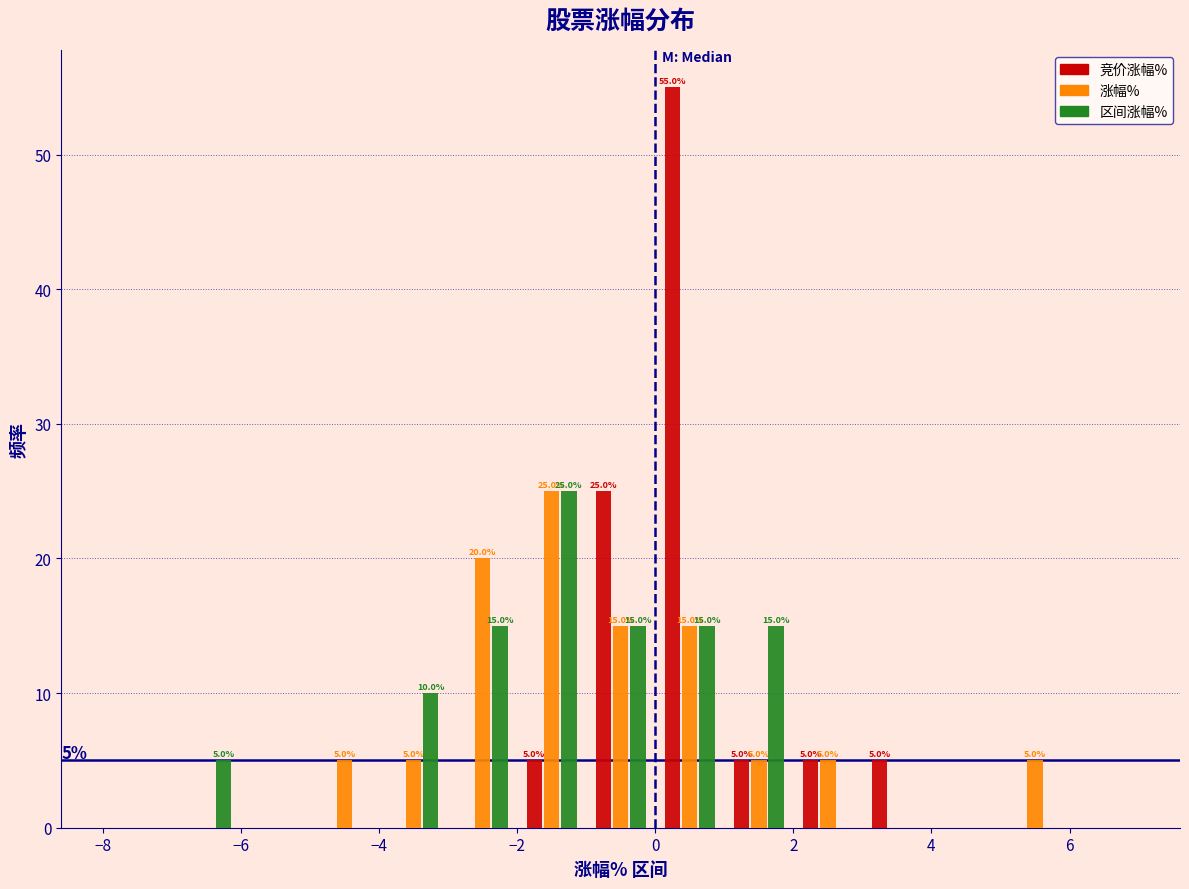

In the 竞价涨幅% series, which range on the x-axis has the tallest bar?

0 to 1